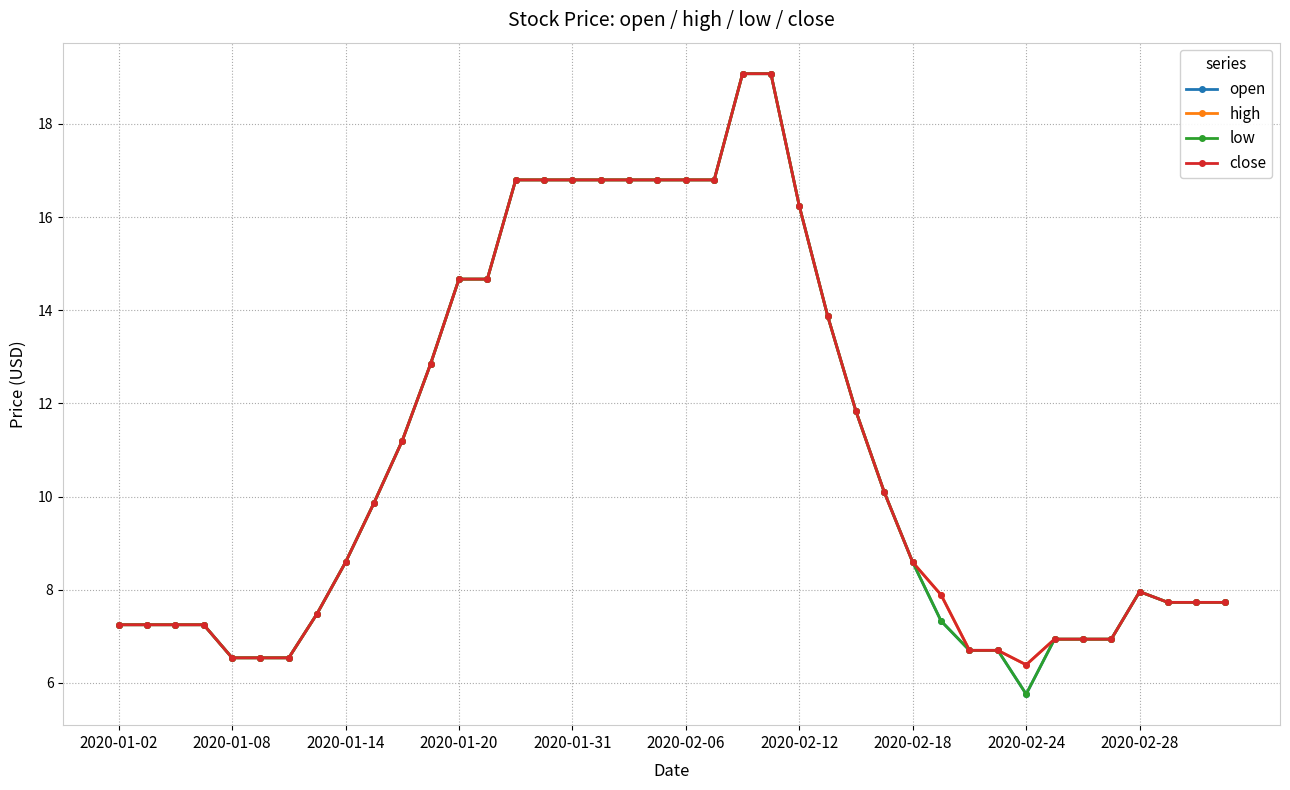

How many interior local peaks does the low series have?

1